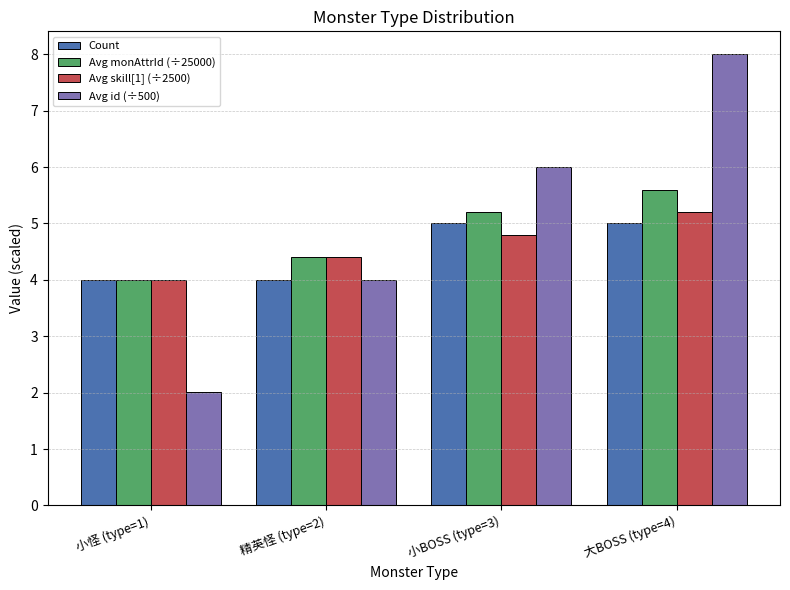

Rank the series by their average value, from lowest to highest.

Count, Avg skill[1] (÷2500), Avg monAttrId (÷25000), Avg id (÷500)